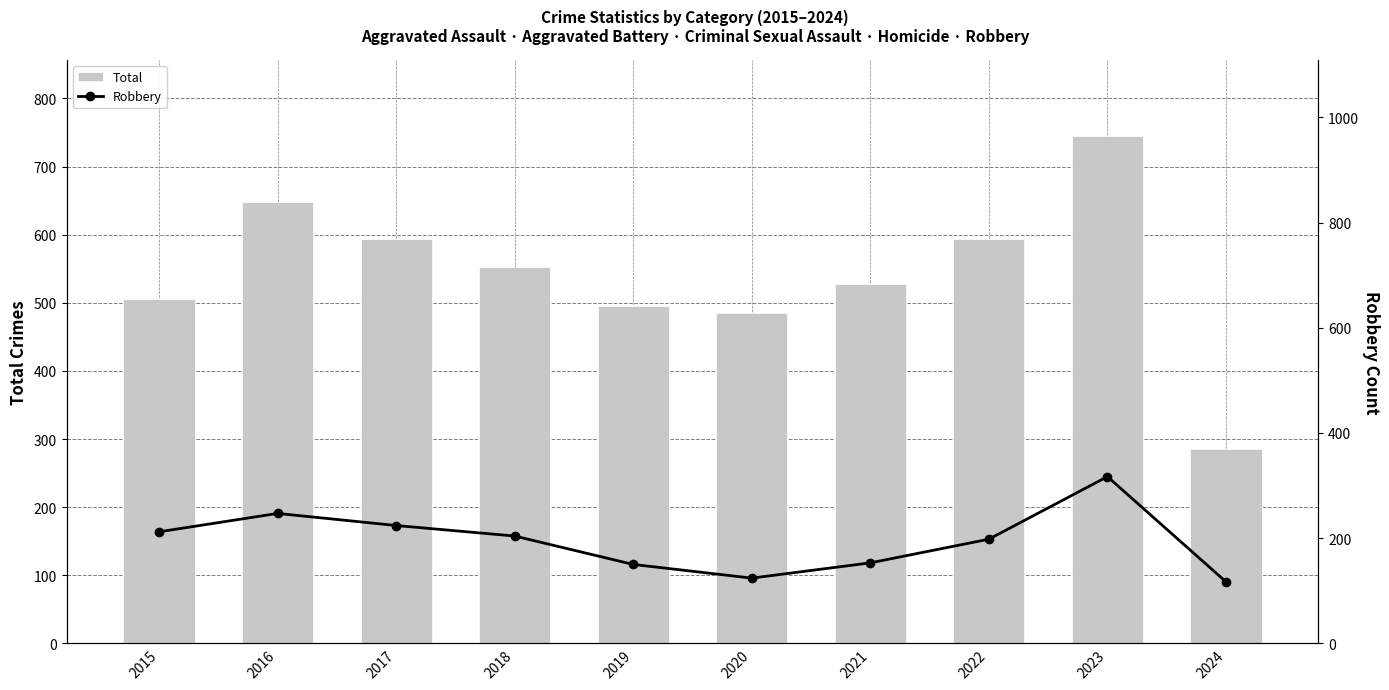

Is it true that Total equals 1193 at 2023?

False